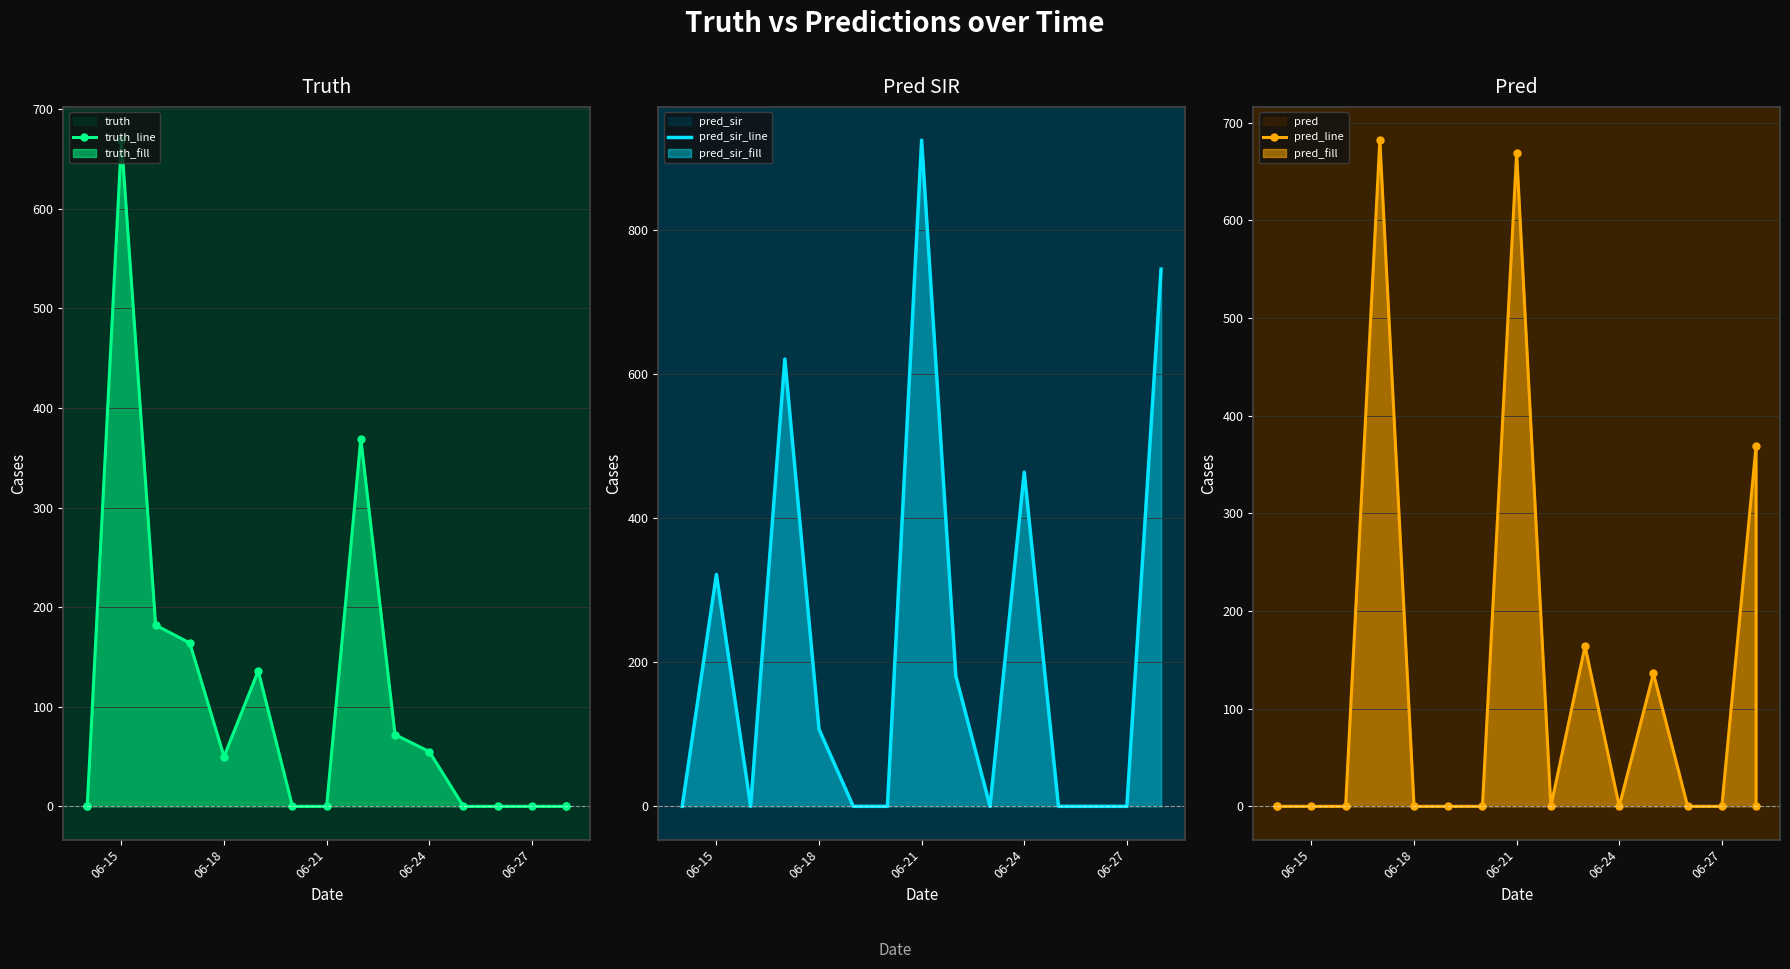

How many series are shown in this chart?

3